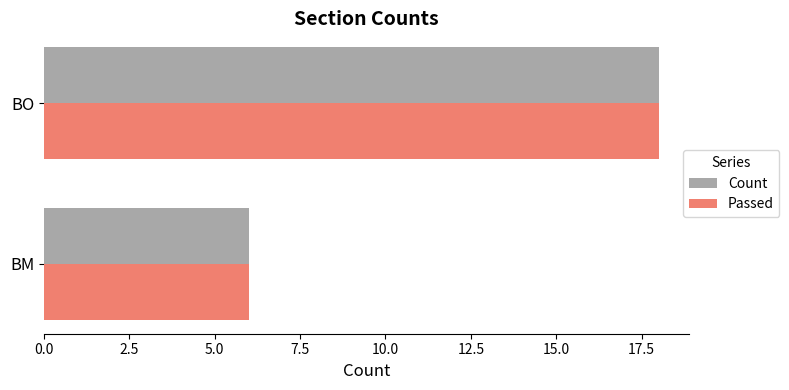

What is the highest value of the Count series?

18